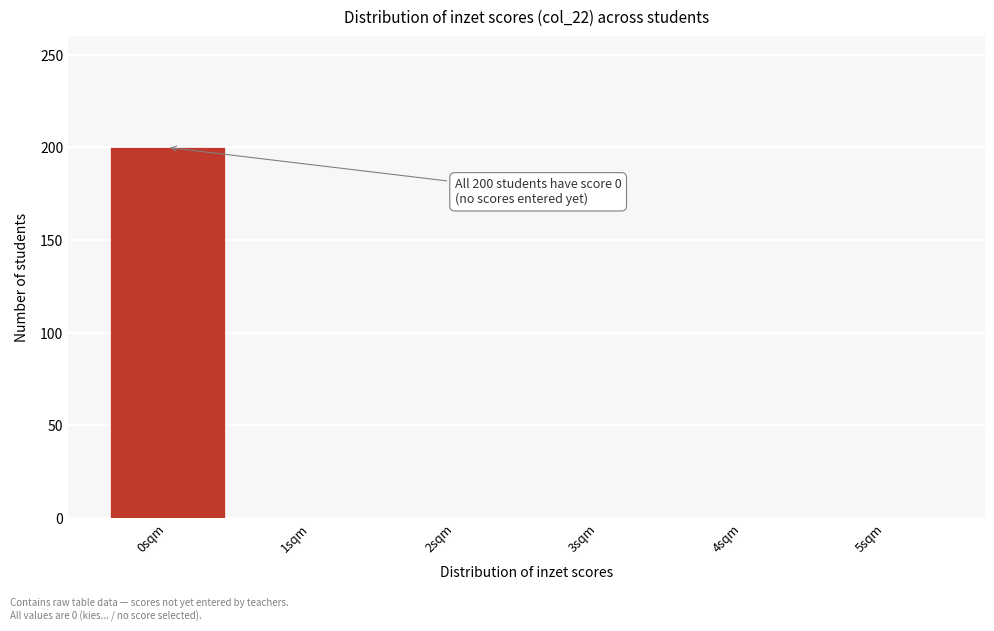

Reading left to right, what are all the values shown in this chart?

0sqm=200	1sqm=0	2sqm=0	3sqm=0	4sqm=0	5sqm=0